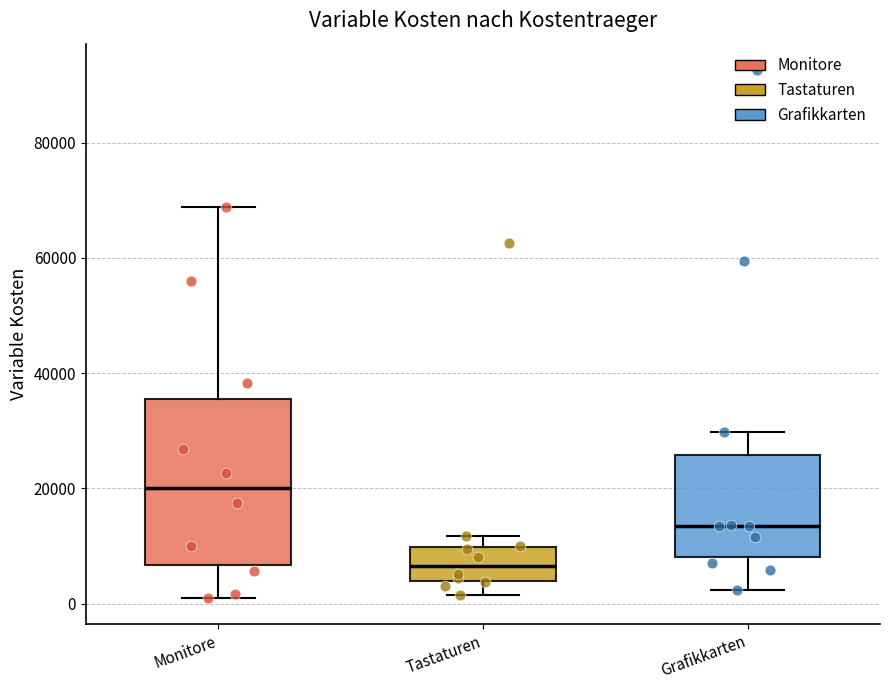

Reading left to right, transcribe this box plot: for each box, give where its median line is, the range the box spans, and where its two whiskers end, as read against the y-axis. The values are not printed on the chart, so give them approximately, as read against the axis.

Monitore: median 20000, box 6000 to 36000, whiskers 2000 to 68000
Tastaturen: median 6000, box 4000 to 10000, whiskers 2000 to 12000
Grafikkarten: median 14000, box 8000 to 26000, whiskers 2000 to 30000